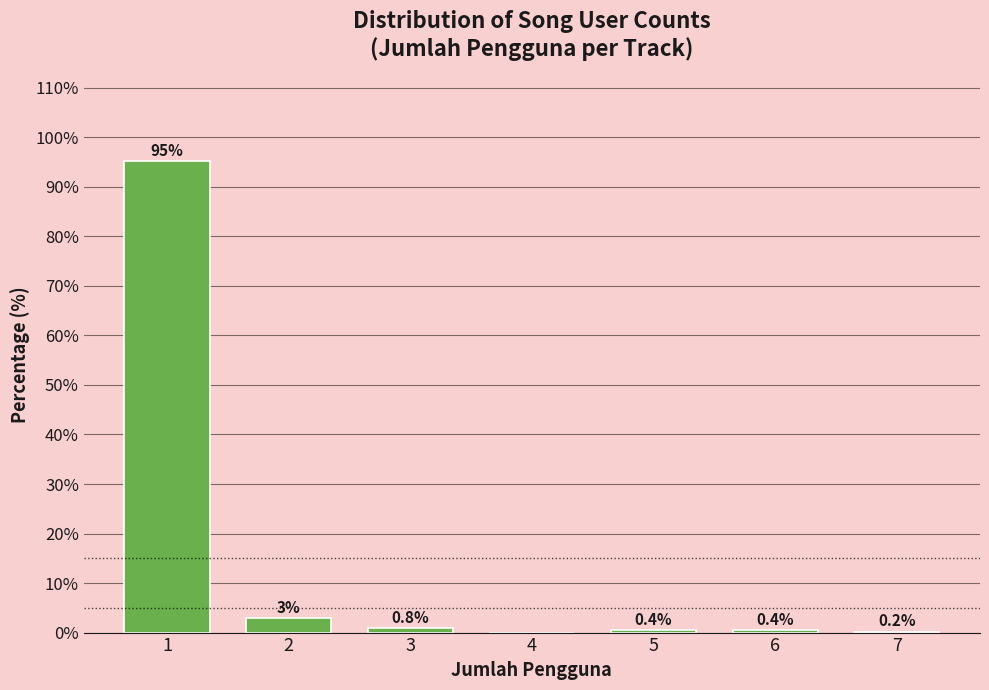

What is the change in value from 4 to 6?

+0.4